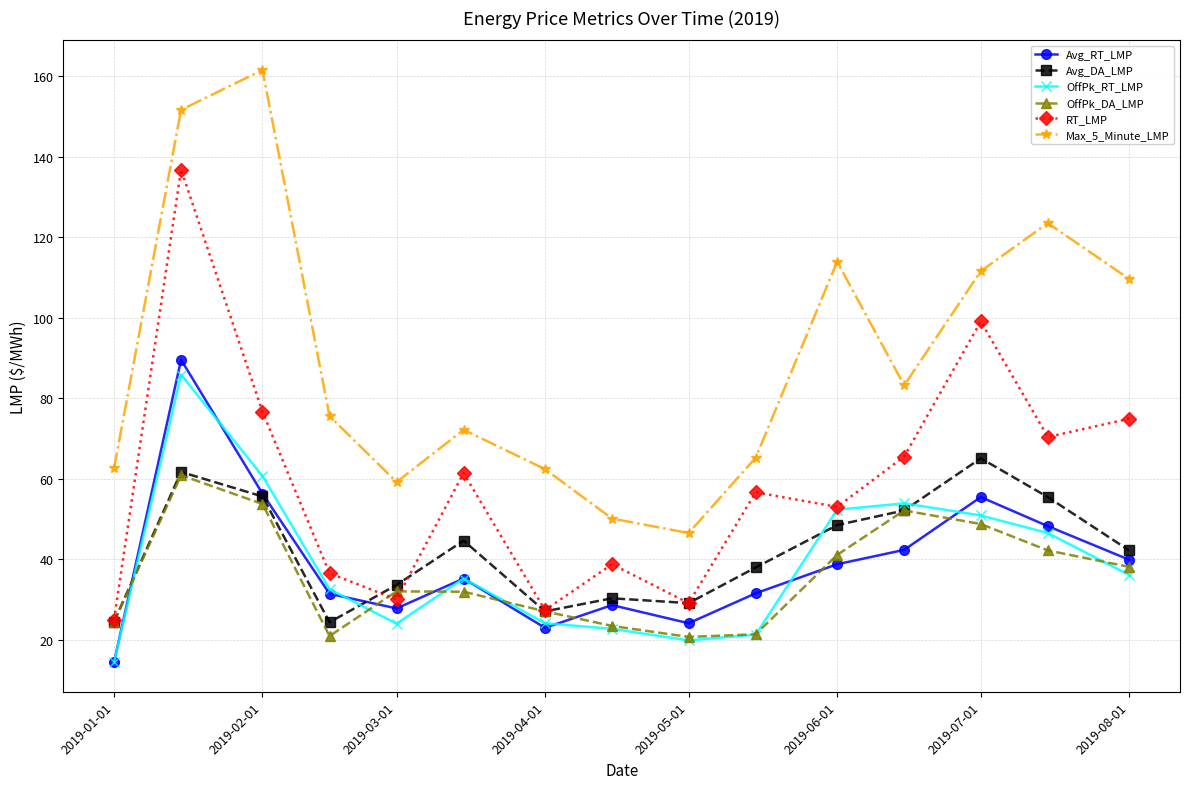

At how many categories does at least one series exceed 121?

3